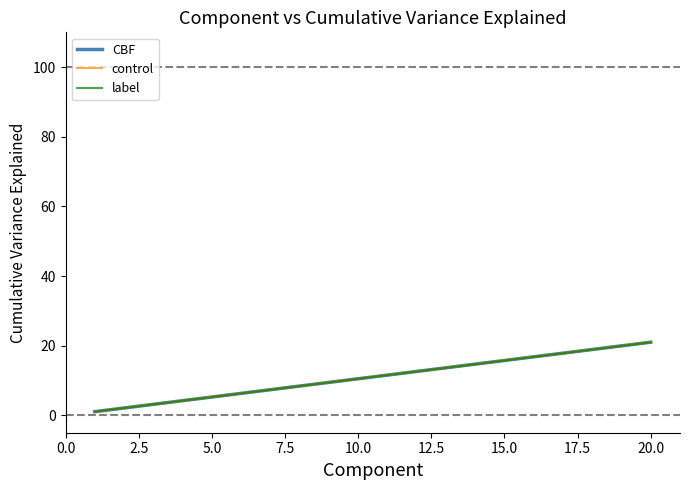

What is the minimum value for CBF?

1.1